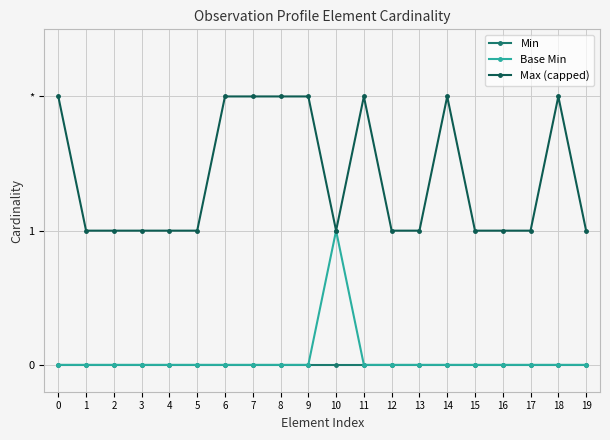

Is this an area chart (filled region under the line)?

No